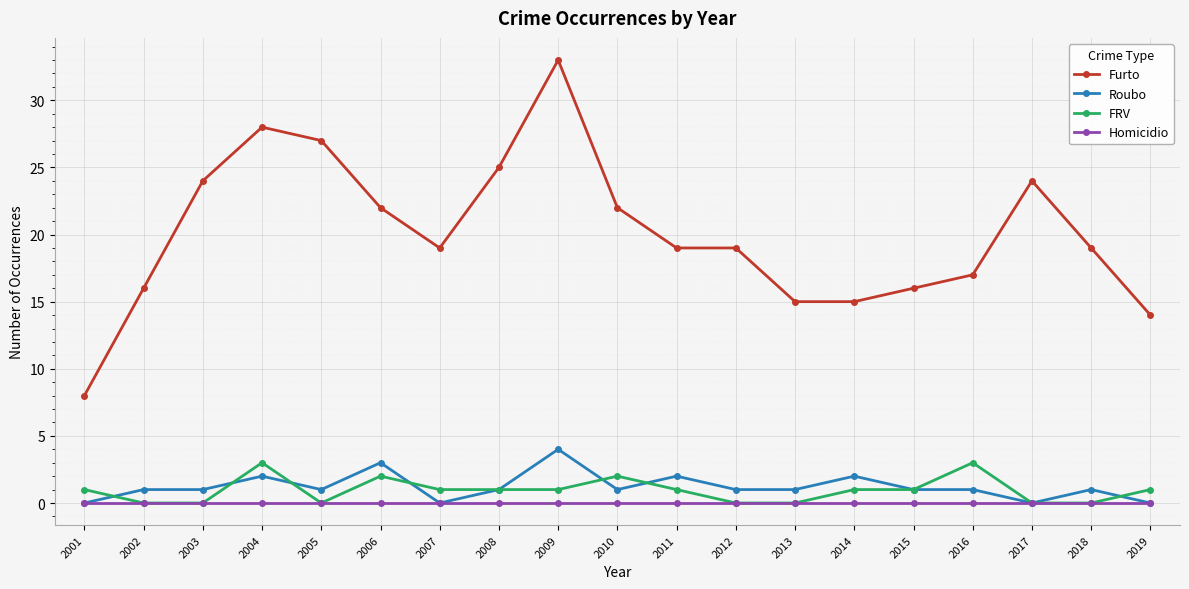

Is the value of Homicidio at 2012 greater than the value of Roubo at 2009?

No